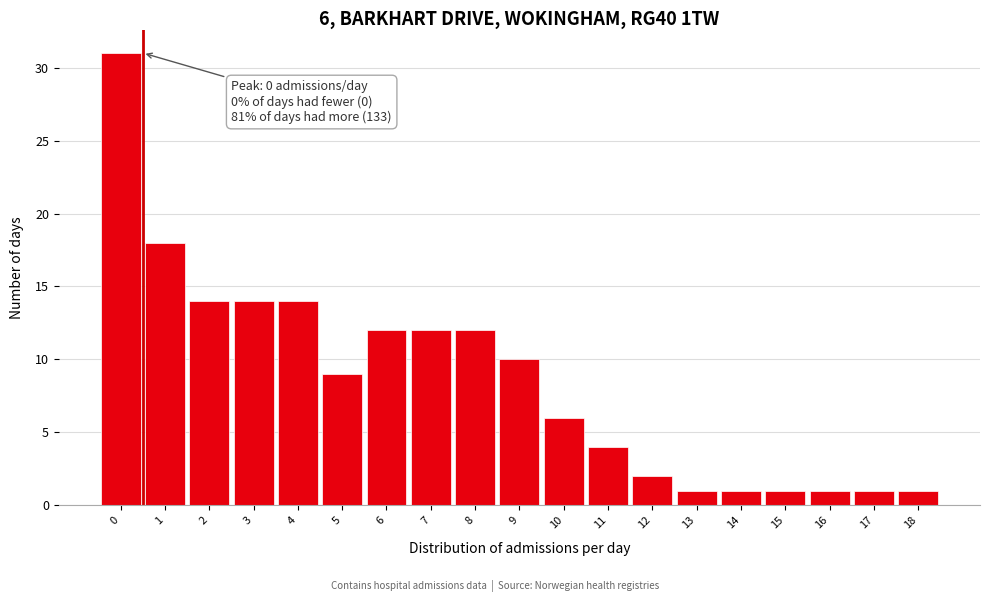

Reading left to right, what are all the values shown in this chart?

0=31	1=18	2=14	3=14	4=14	5=9	6=12	7=12	8=12	9=10	10=6	11=4	12=2	13=1	14=1	15=1	16=1	17=1	18=1